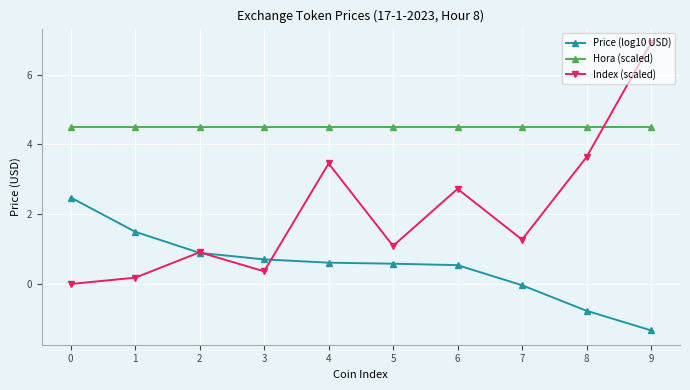

True or false: Index (scaled) and Price (log10 USD) intersect in this chart.

True